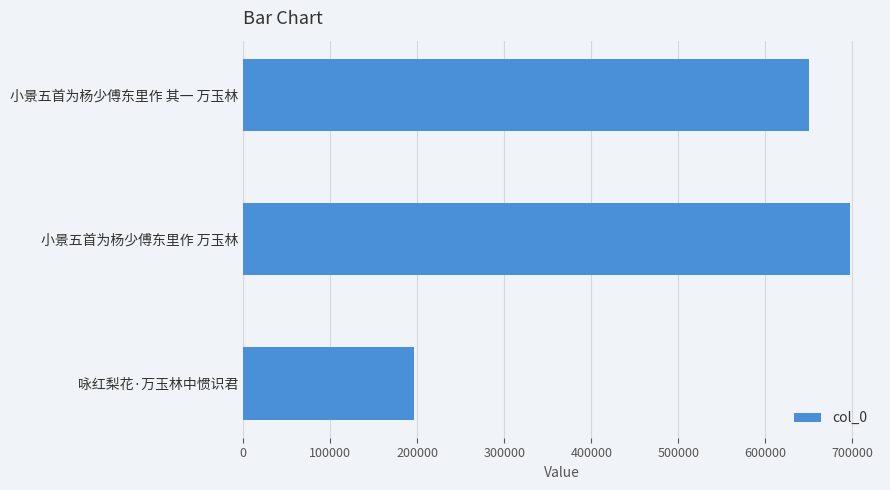

What is the change in value from 小景五首为杨少傅东里作 万玉林 to 小景五首为杨少傅东里作 其一 万玉林?

-46582